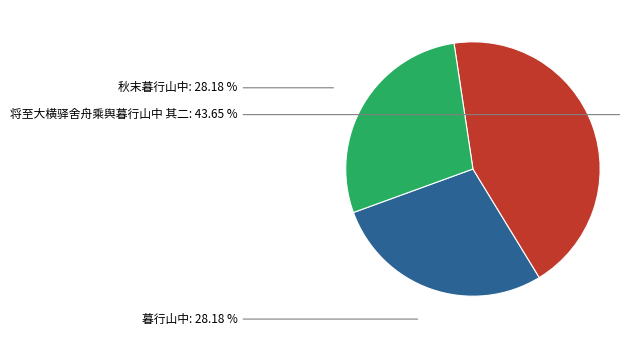

Which has a higher value, 将至大横驿舍舟乘舆暮行山中 其二 or 暮行山中?

将至大横驿舍舟乘舆暮行山中 其二